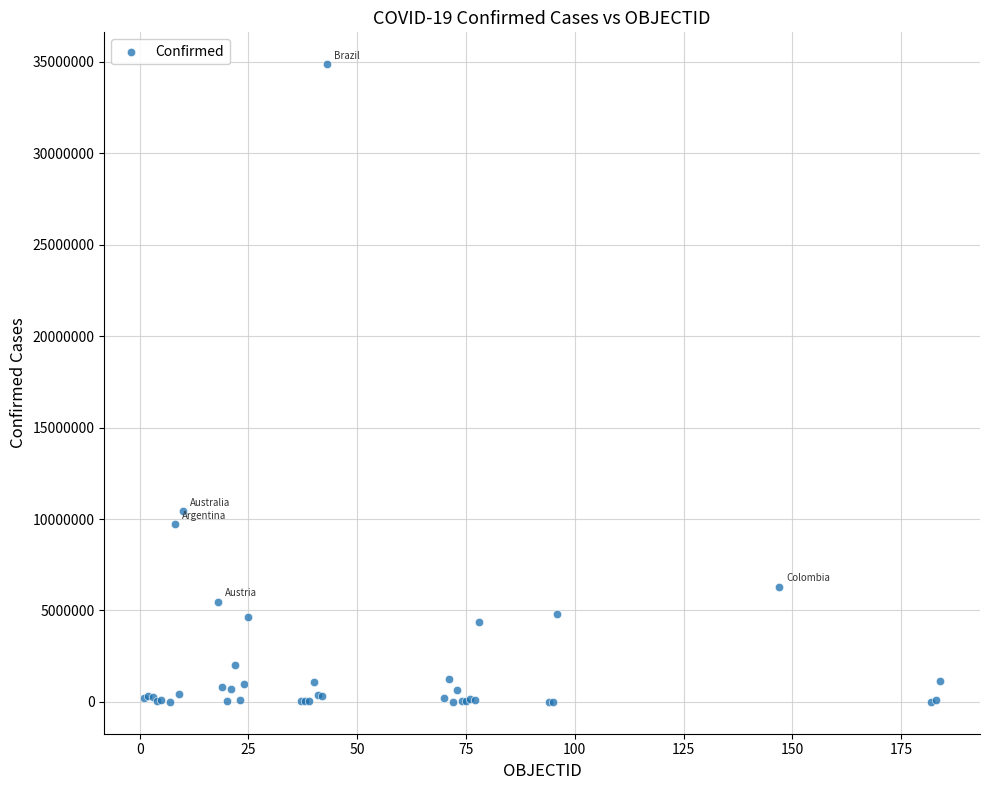

What Y value in the scatter plot is closest to 17431561?

10429996